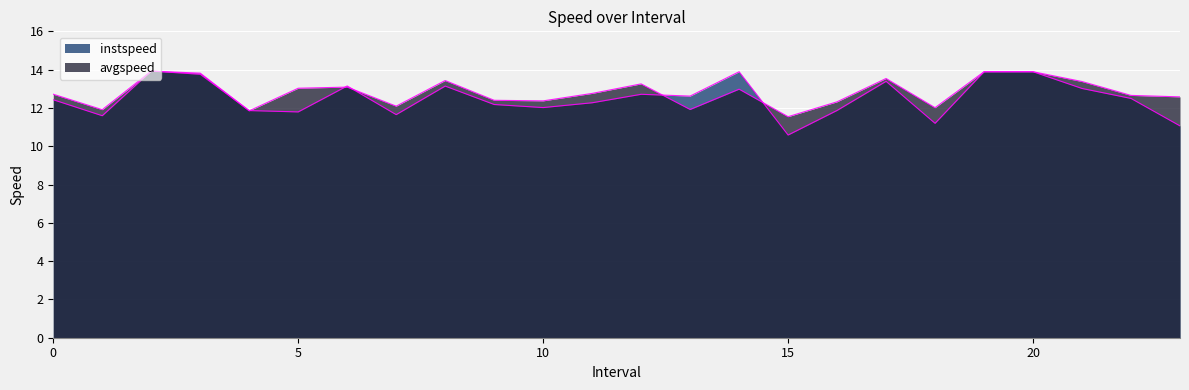

Which label corresponds to the largest value in the chart?

2.0